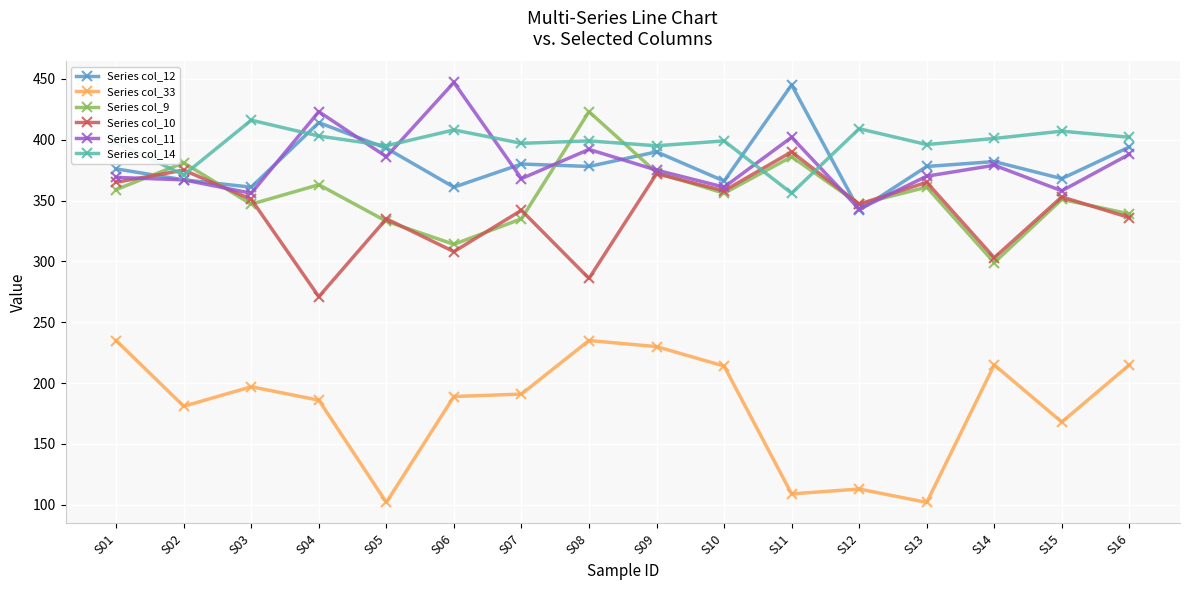

True or false: Series col_11 and Series col_14 intersect in this chart.

True